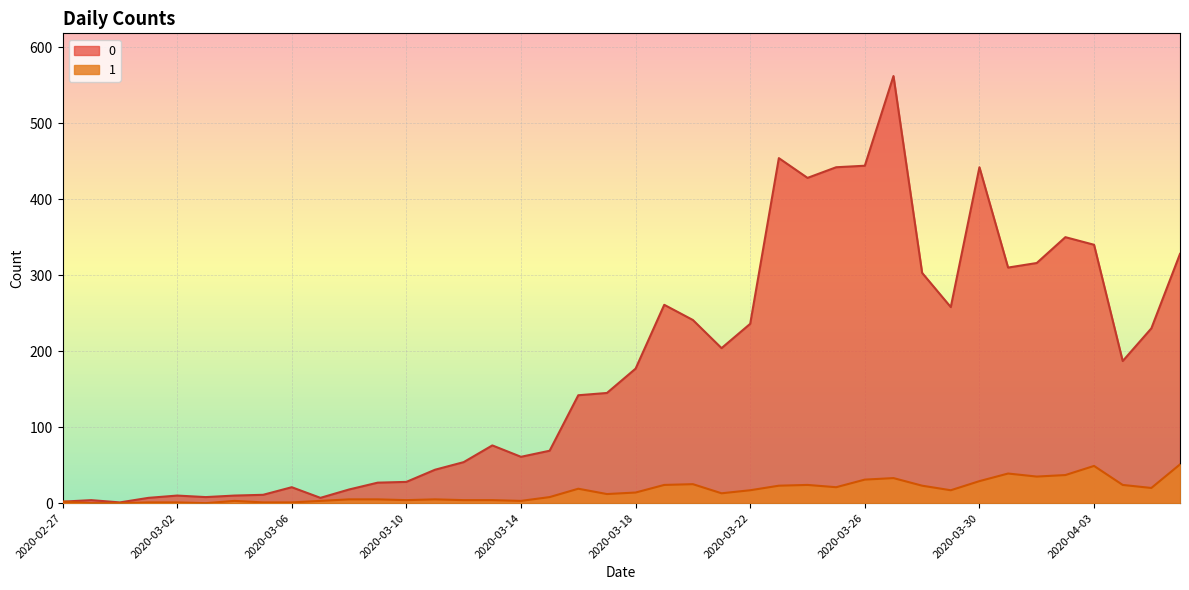

True or false: 1 and 0 intersect in this chart.

False